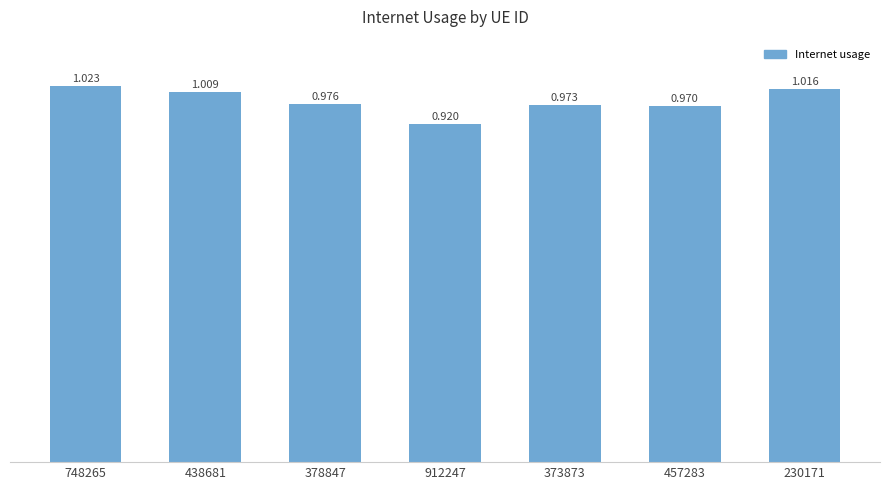

Which has a higher value, 457283 or 748265?

748265